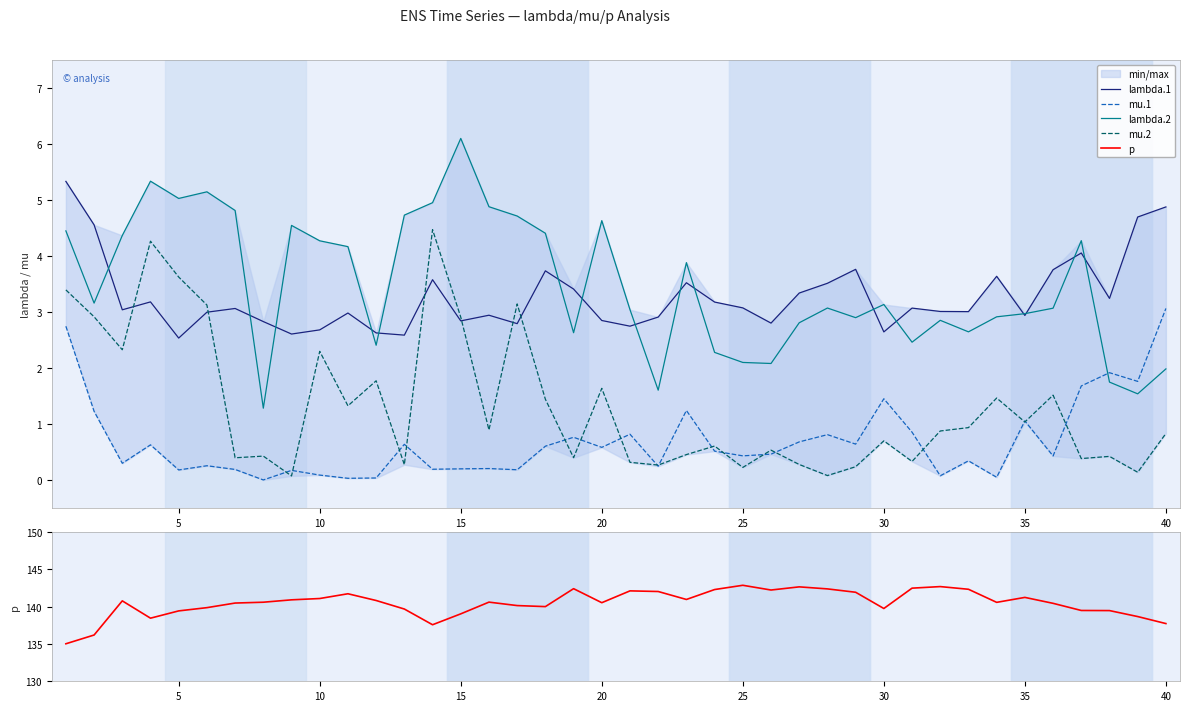

What is the total value across all series at 10?

150.8